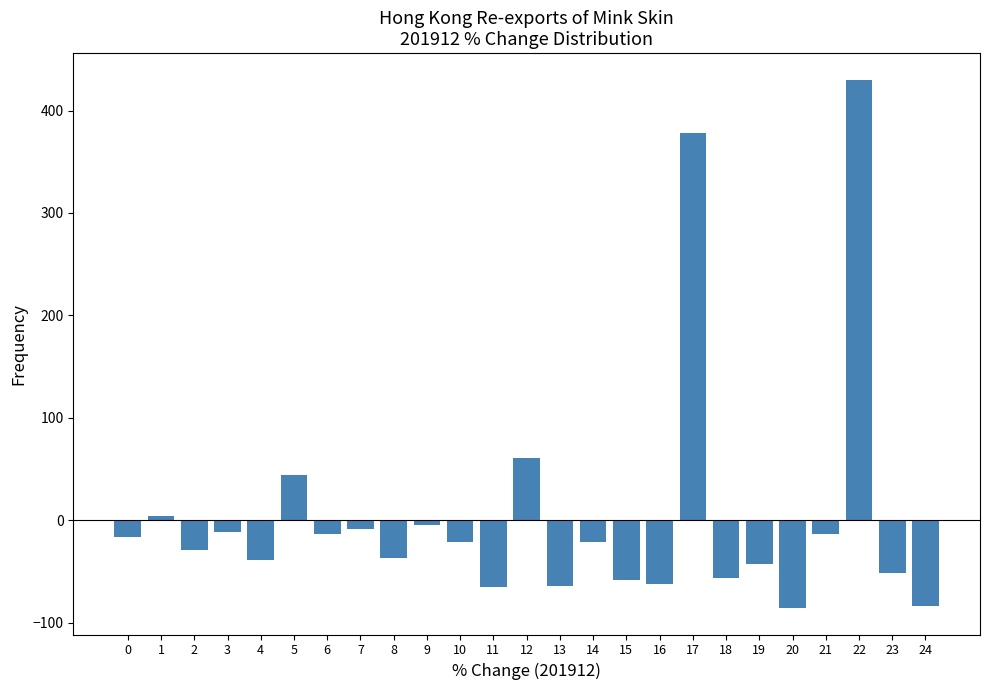

What is the change in value from 6 to 24?

-70.3